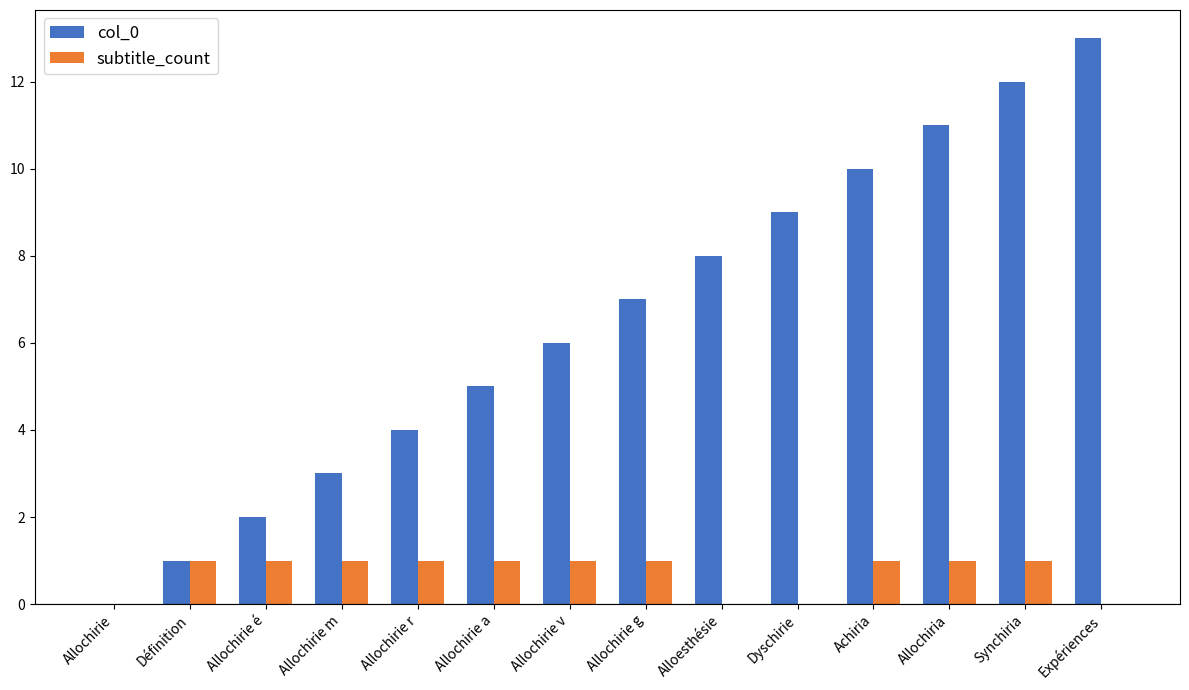

Which category has the highest value in the col_0 series?

Expériences